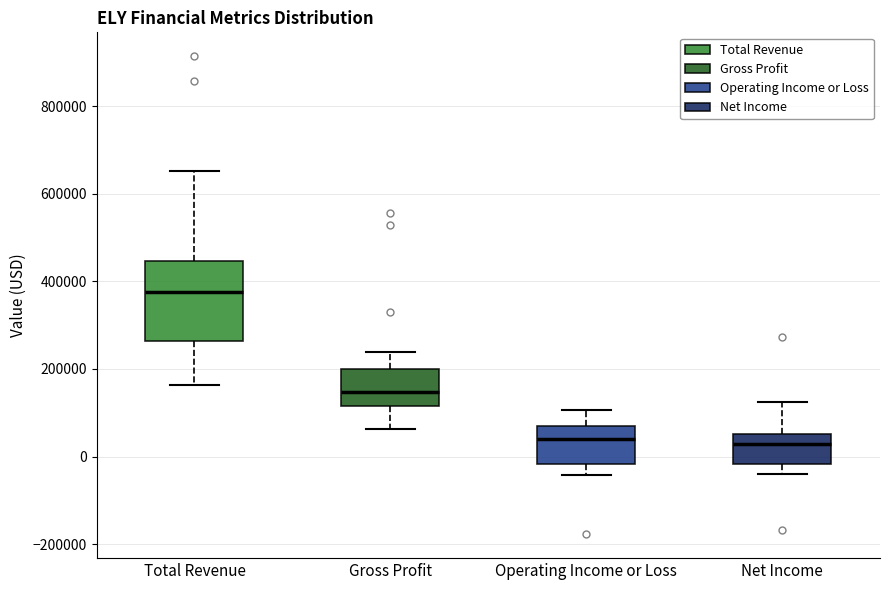

Which box's median line is the highest?

Total Revenue